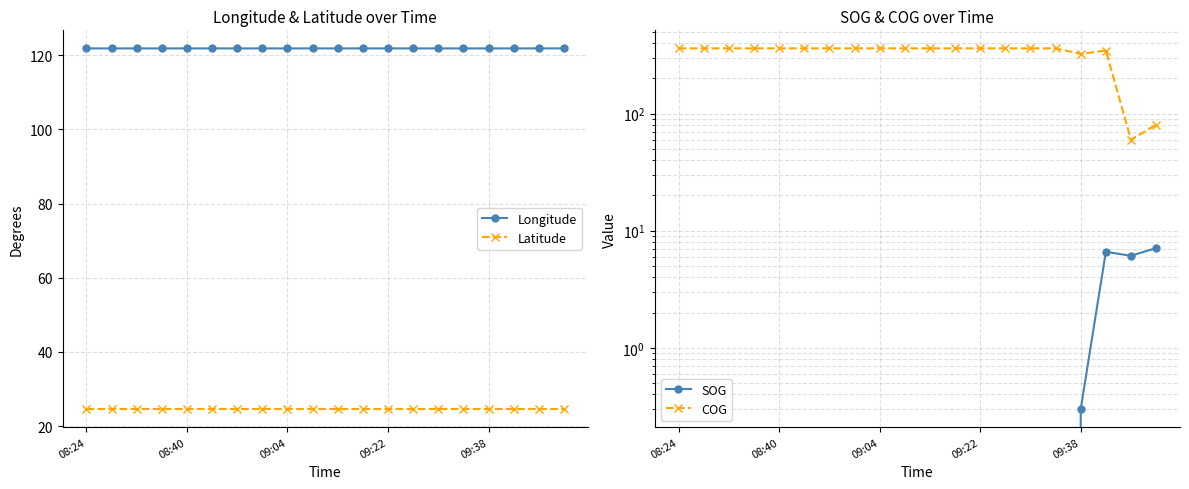

True or false: Longitude and Latitude intersect in this chart.

False